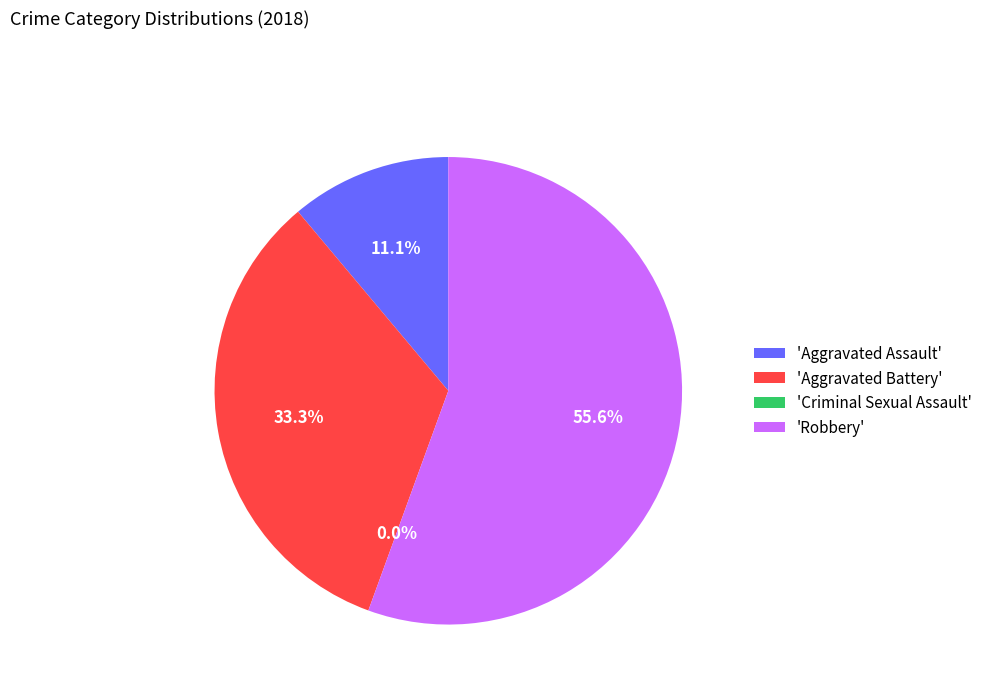

Count the number of slices in the pie.

4